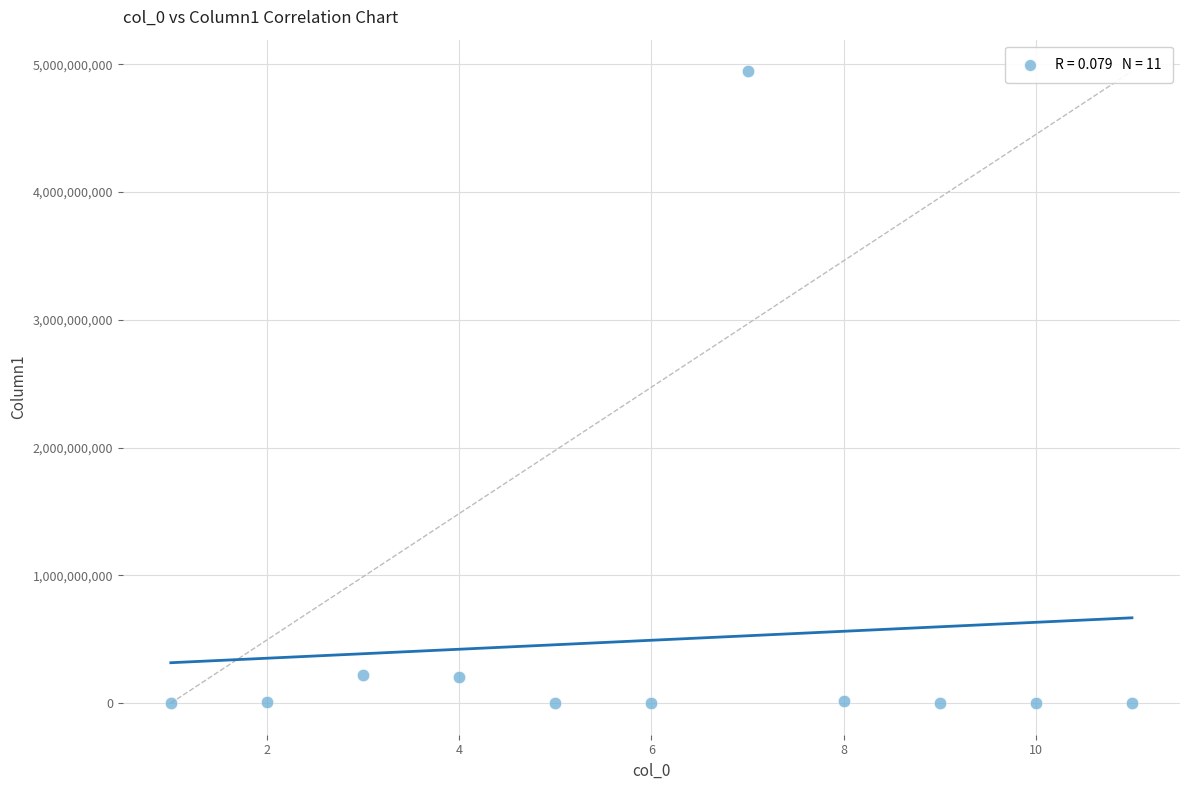

What is the average Y value?

492069609.9